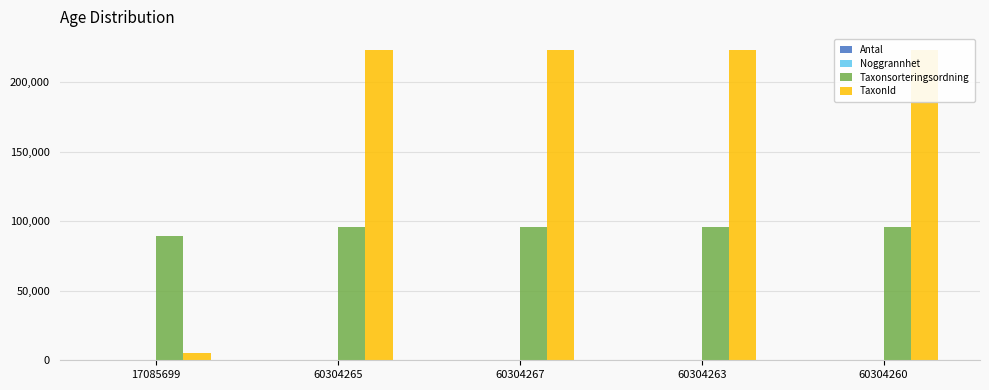

Is it true that TaxonId equals 223597 at 60304267?

True